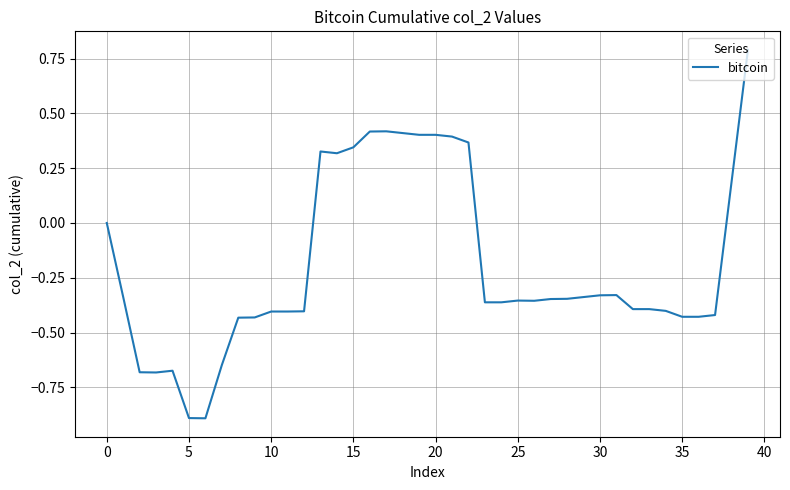

What is the minimum value shown in the chart?

-0.9